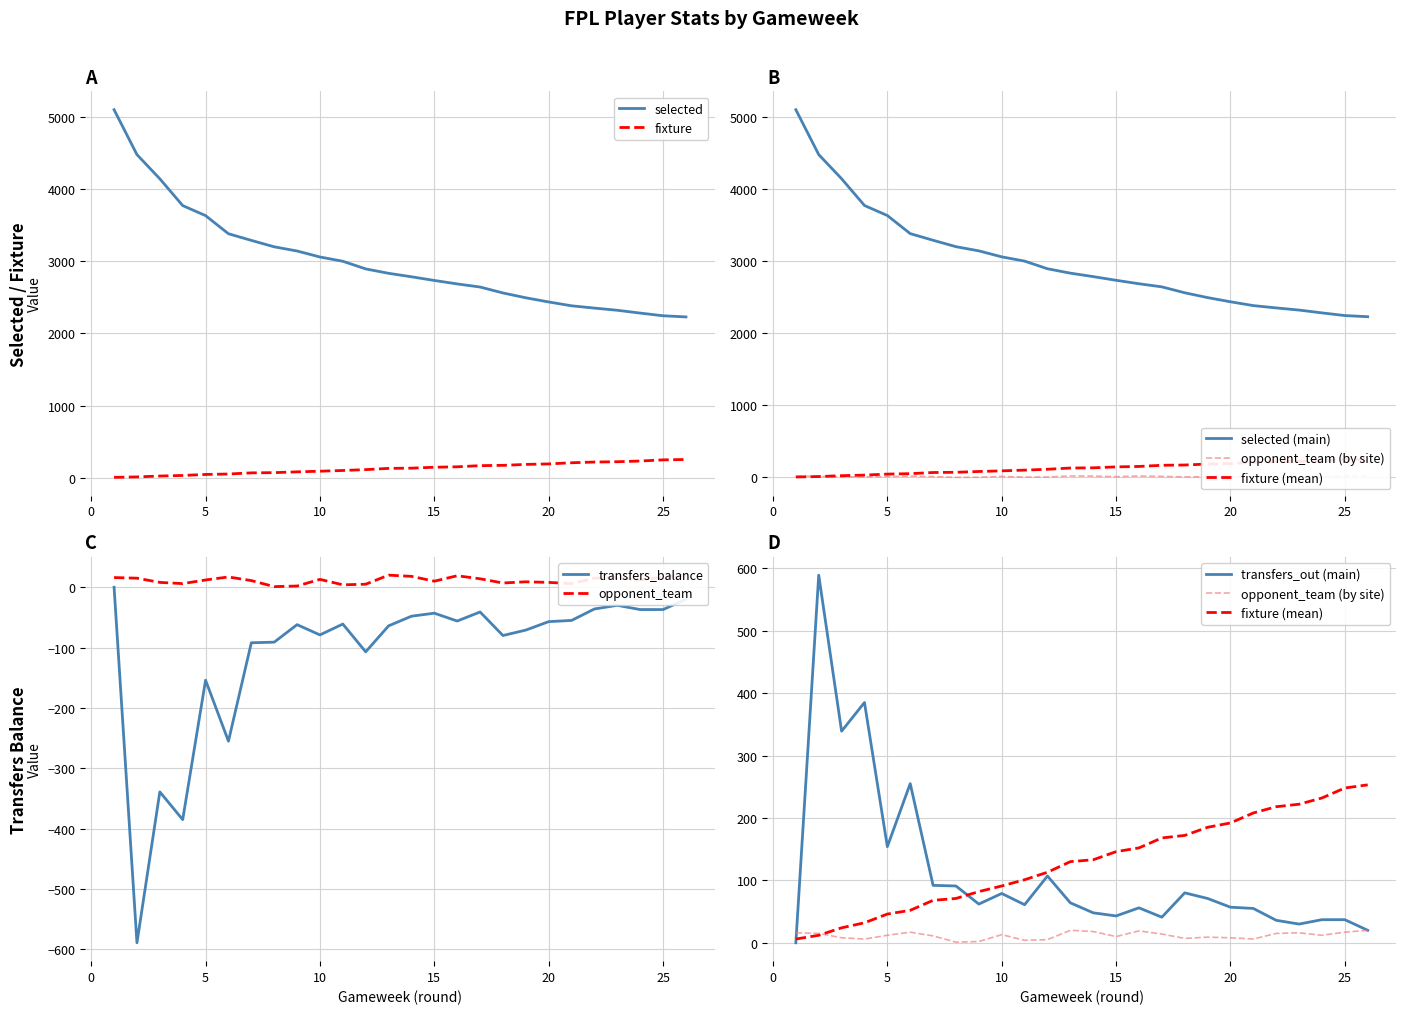

At which category is the sum across all series the highest?

1